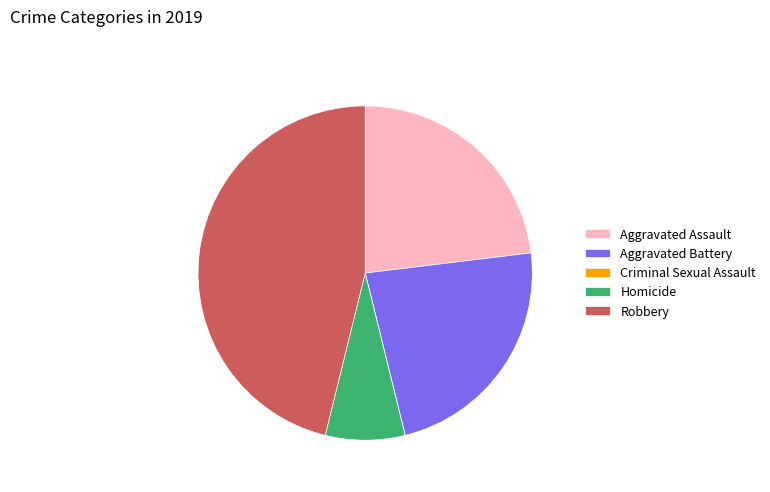

Is there any slice that represents more than half of the pie?

No